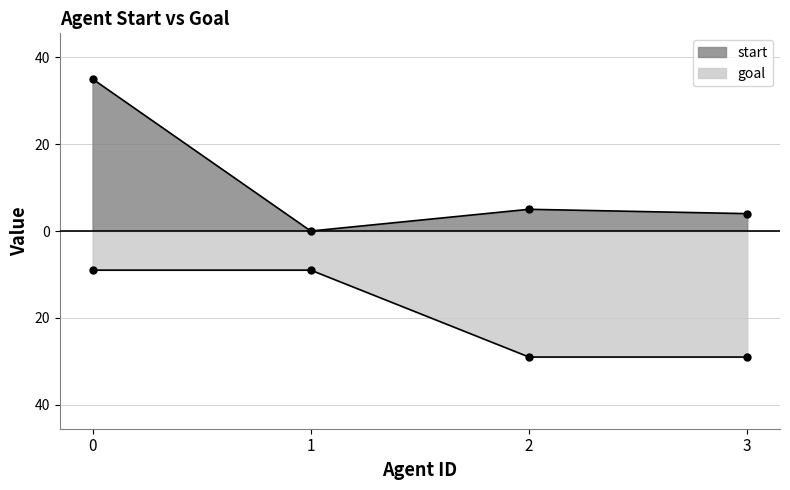

How many values in the goal series are below -9?

2